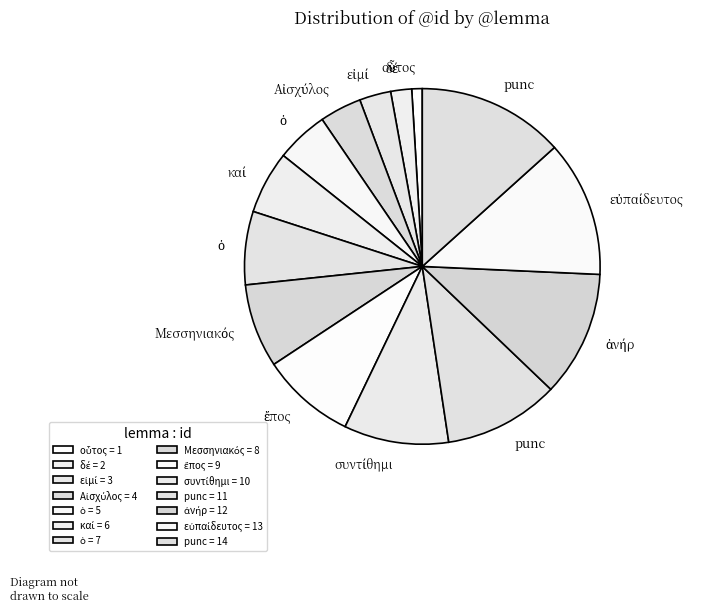

How many segments does this pie chart have?

14